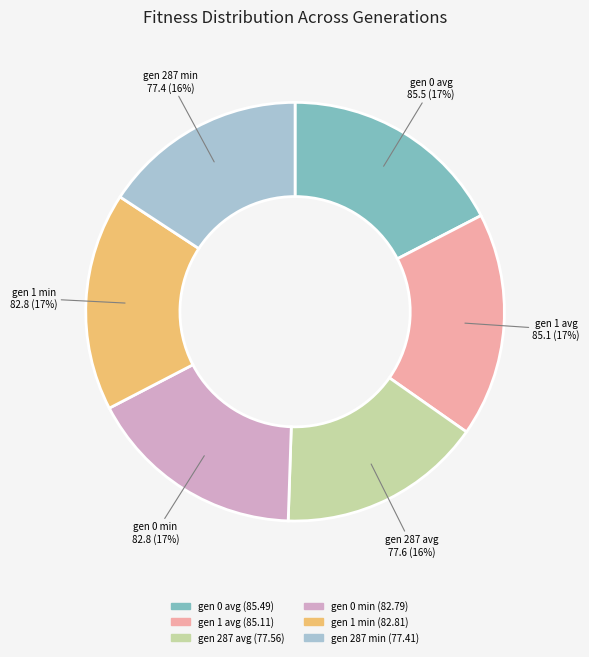

Do gen 0 avg and gen 287 avg together represent more than half of the pie?

No